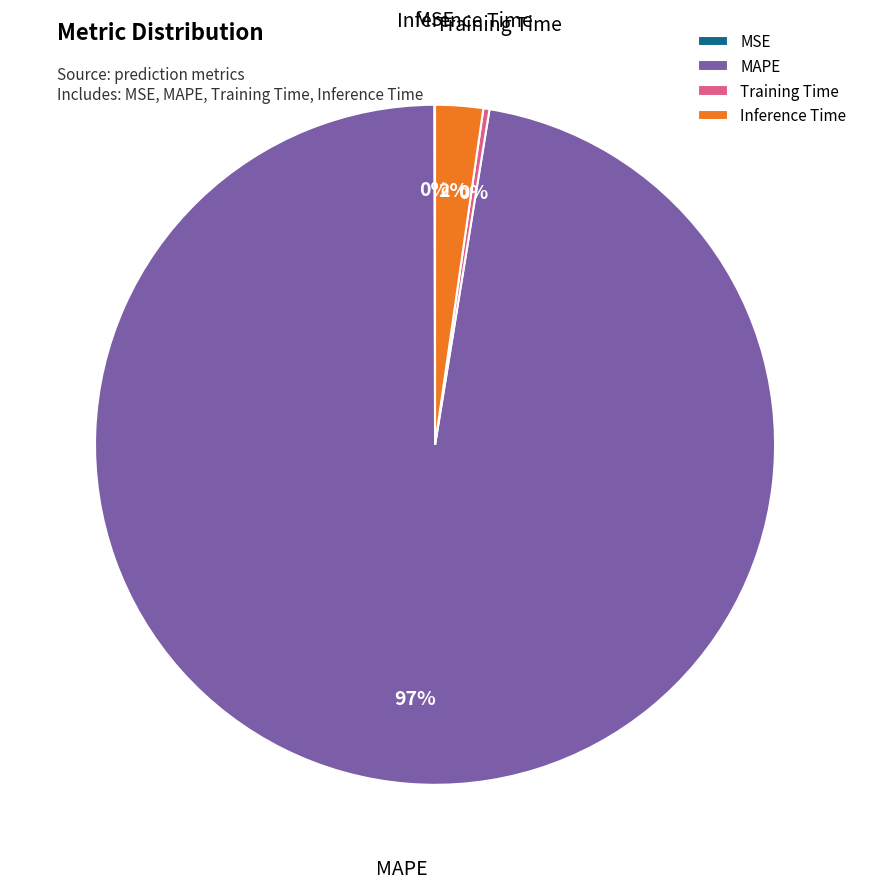

To the nearest percent, what percentage of the pie is Inference Time?

2%